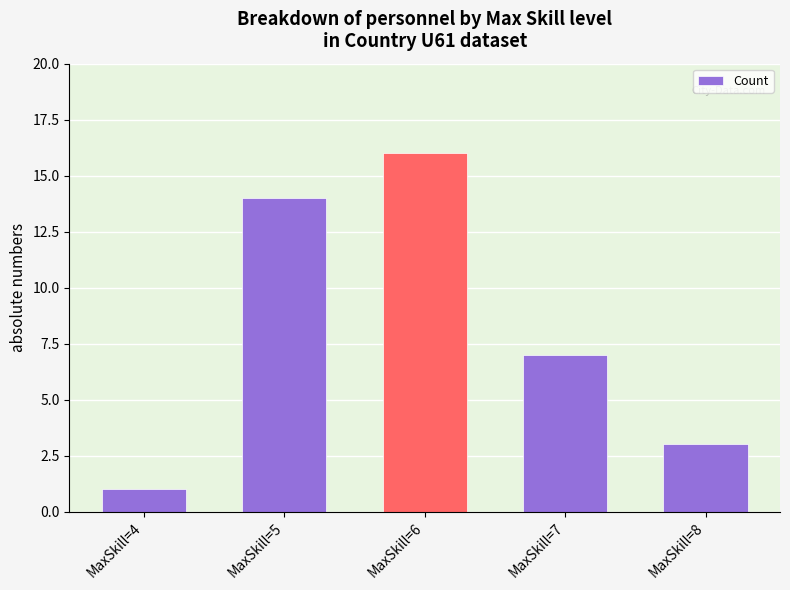

How many distinct data groups are displayed?

1